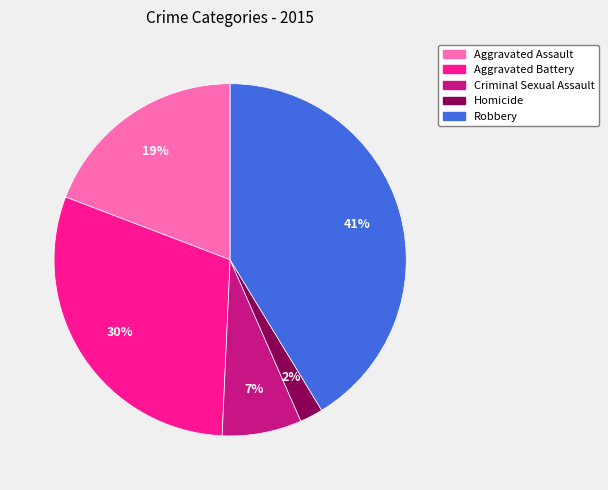

To the nearest percent, what percentage of the pie is Aggravated Battery?

30%